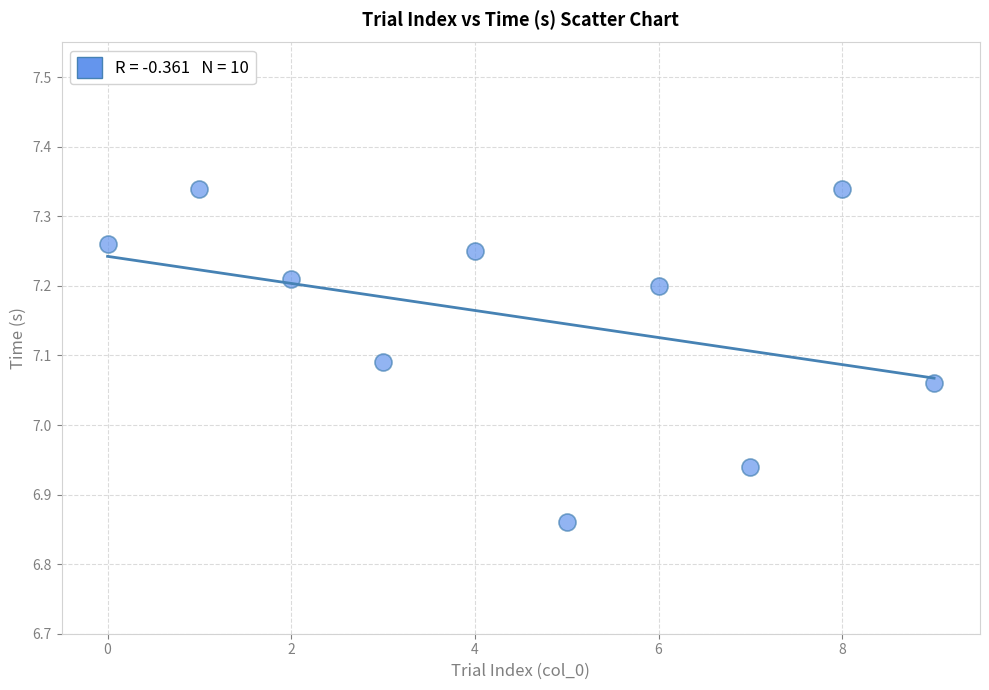

What is the range of Y values (max minus min)?

0.5